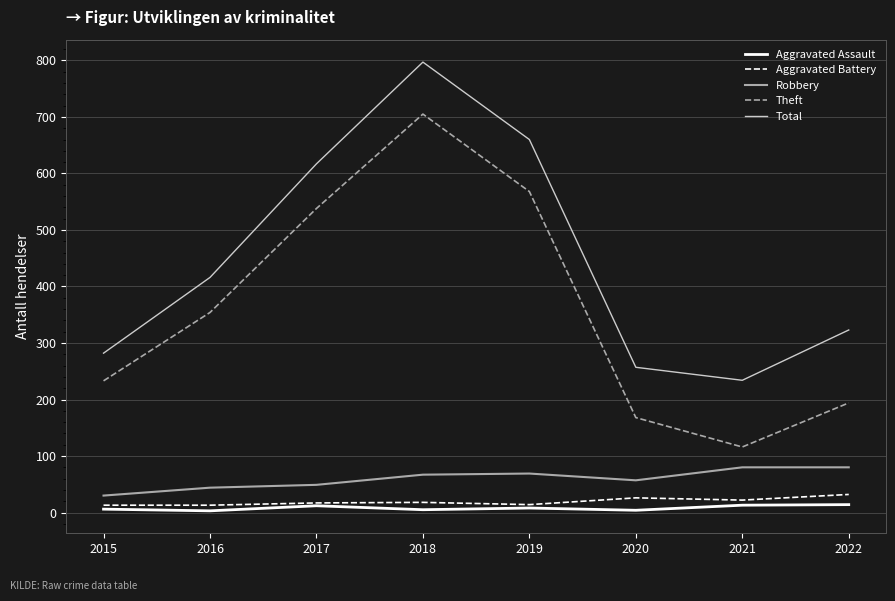

What are all the series names shown in the legend?

Aggravated Assault, Aggravated Battery, Robbery, Theft, Total